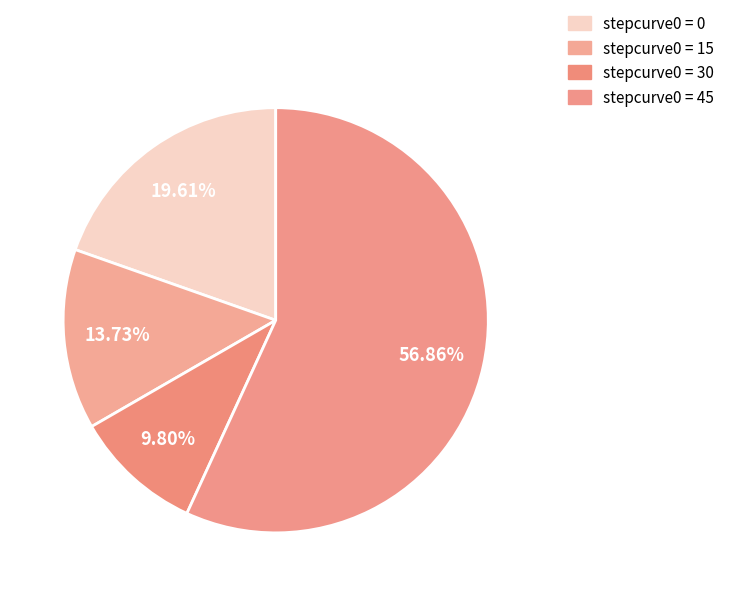

Is there a majority slice in this chart?

Yes